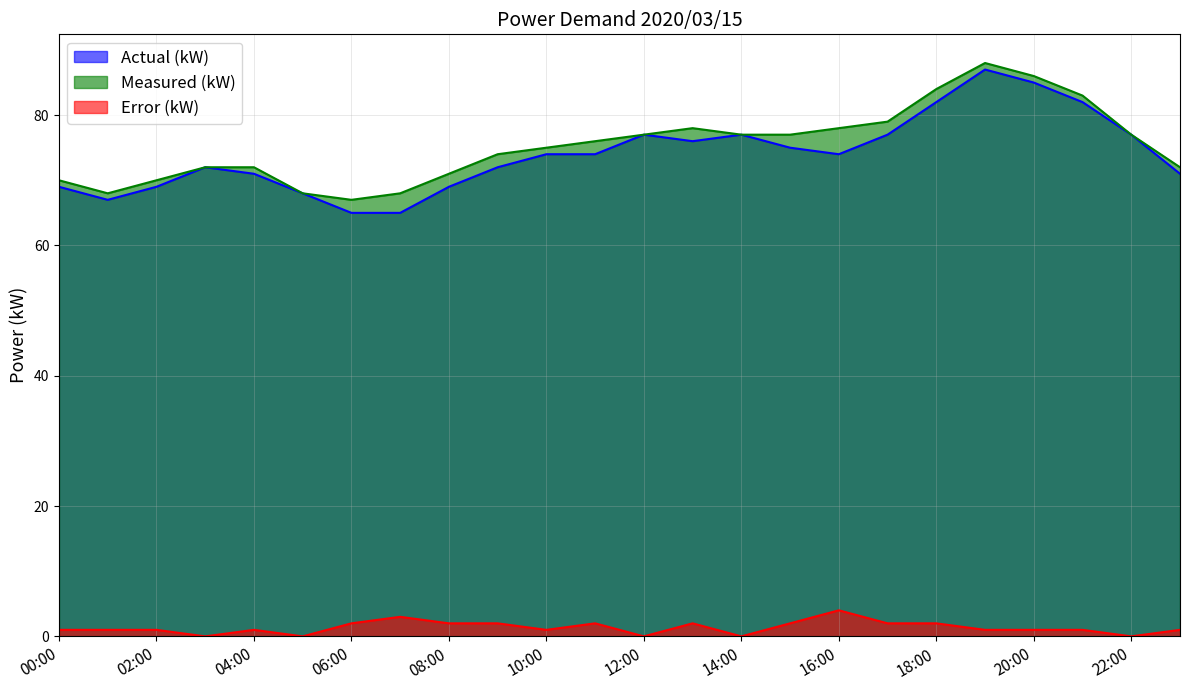

How many values in the Measured (kW) series exceed 76?

11